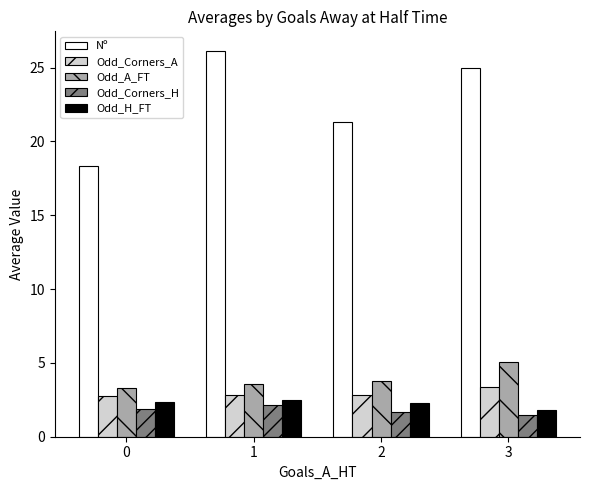

Is it true that Odd_H_FT equals 2.3 at 0?

True